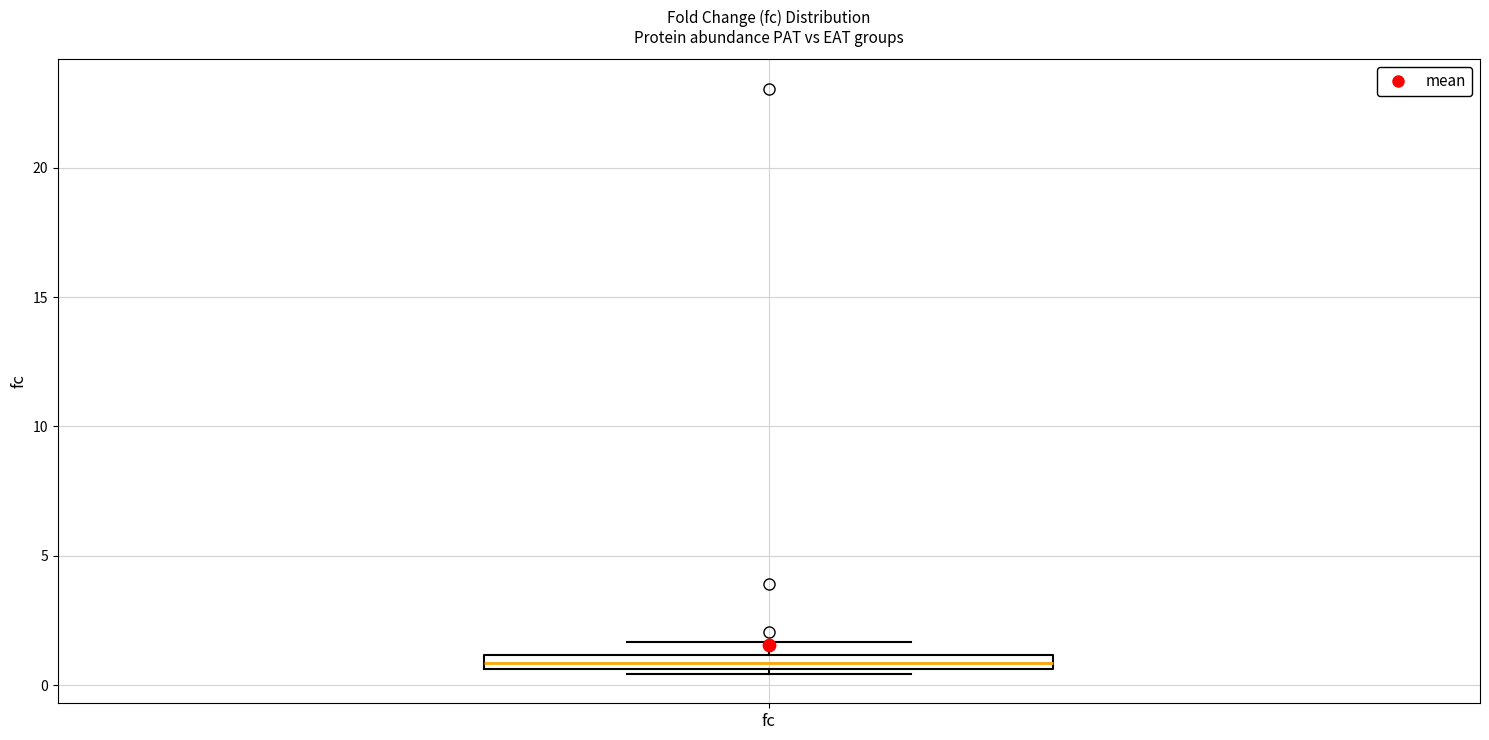

Where is the lower edge of the box for fc on the y-axis? The values are not printed on the chart, so give them approximately, as read against the axis.

0.5